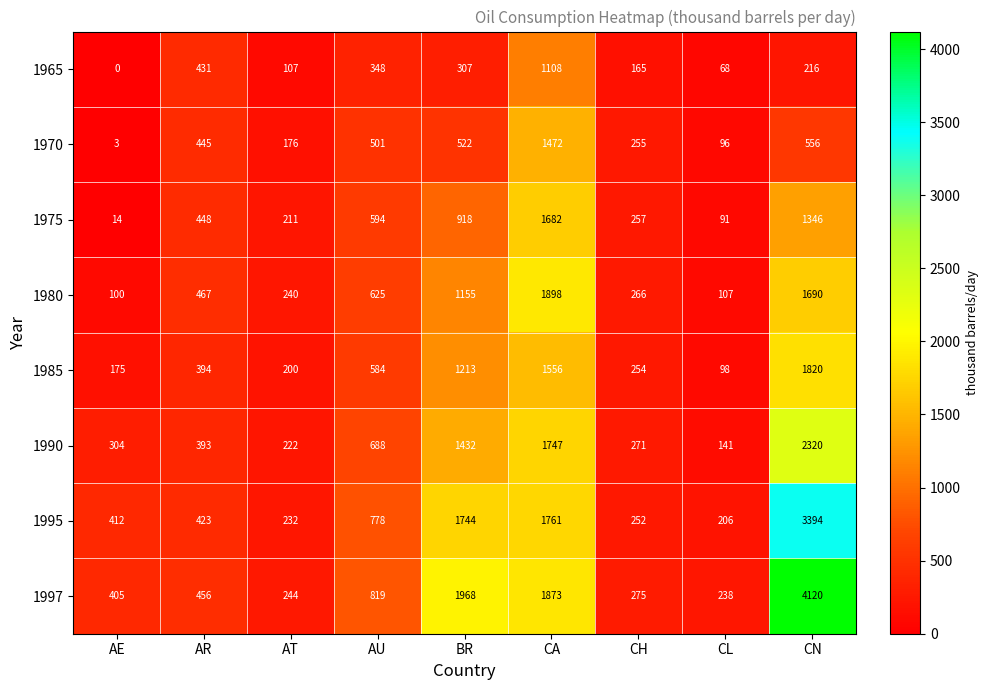

The value of 1997 at CN is 1638. True or false?

False